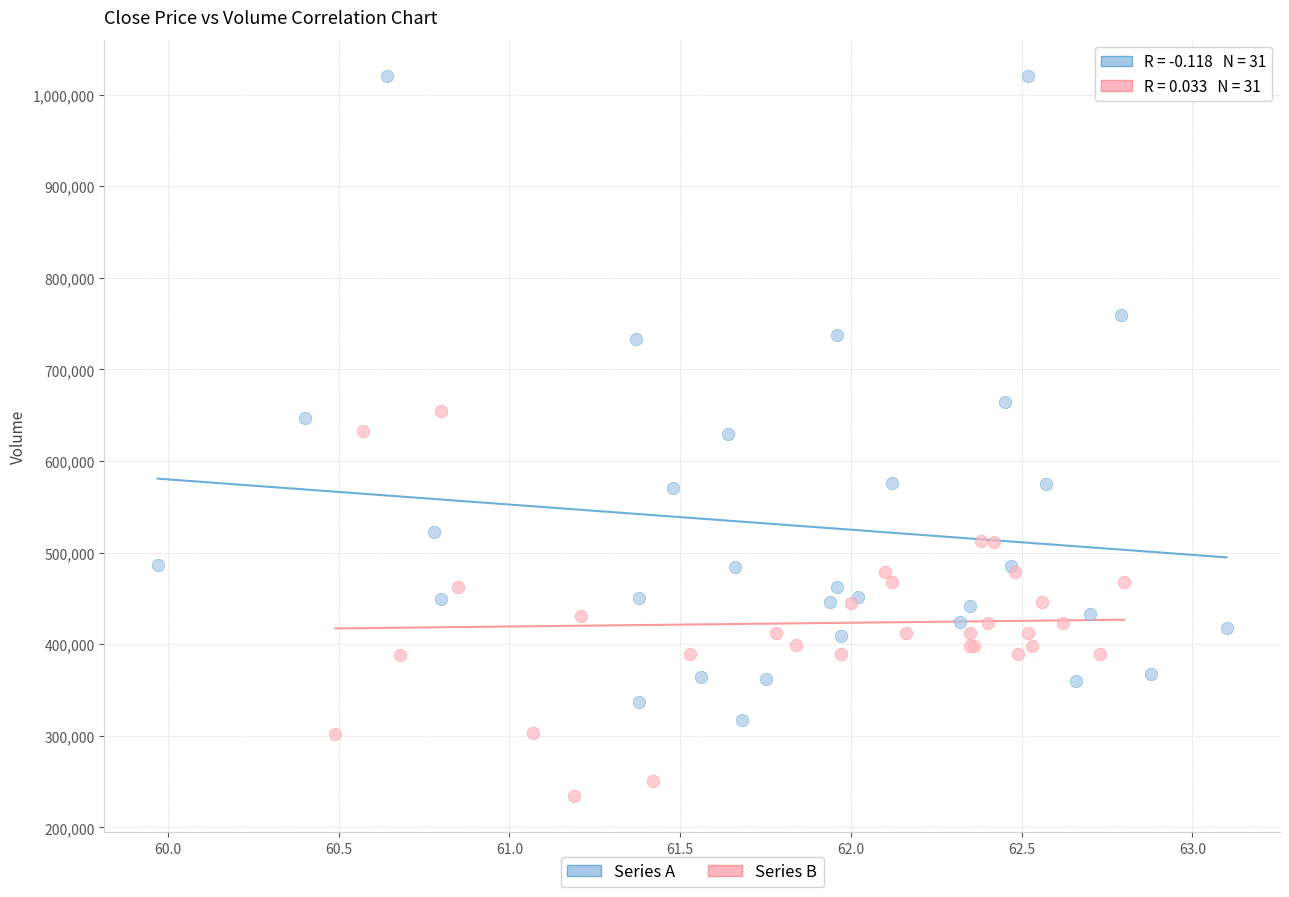

Which series contains the highest Y value?

Series A